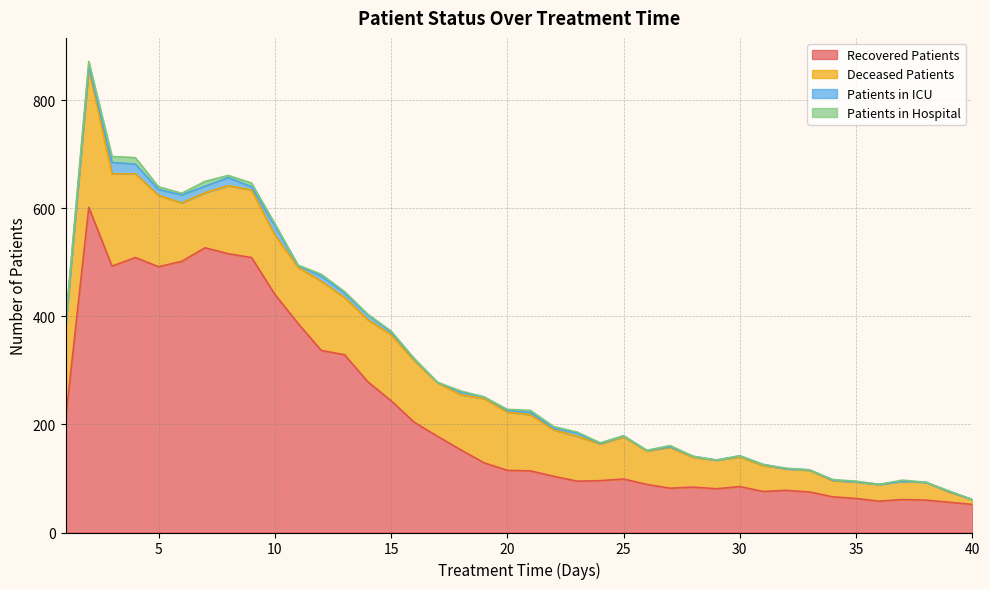

List the series in order of their peak value, highest first.

recovered_patients, deceased_patients, patients_in_icu, patients_in_hospital